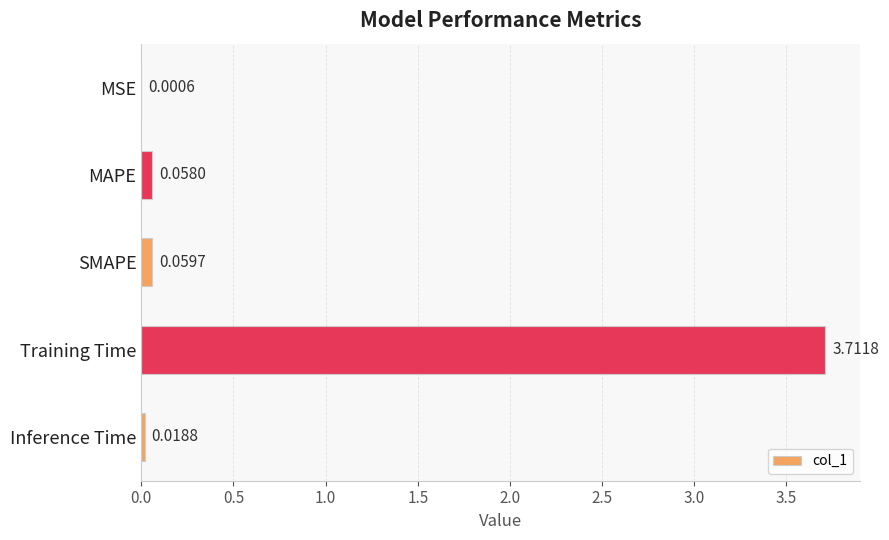

Which category has the highest value across all series?

Training Time